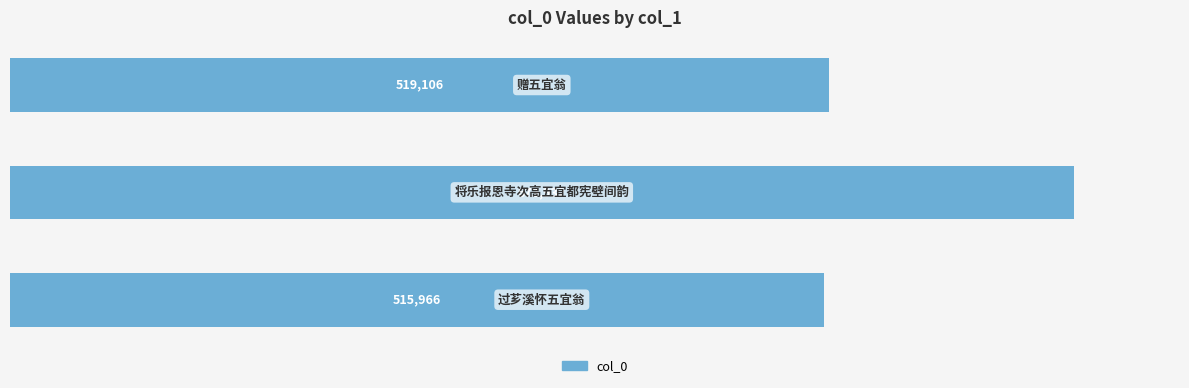

Are the bars grouped side by side (vs. stacked)?

No